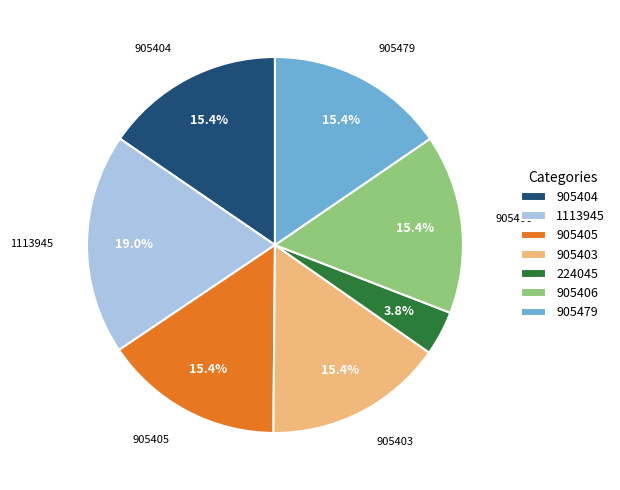

To the nearest percent, what is the average slice percentage?

14%